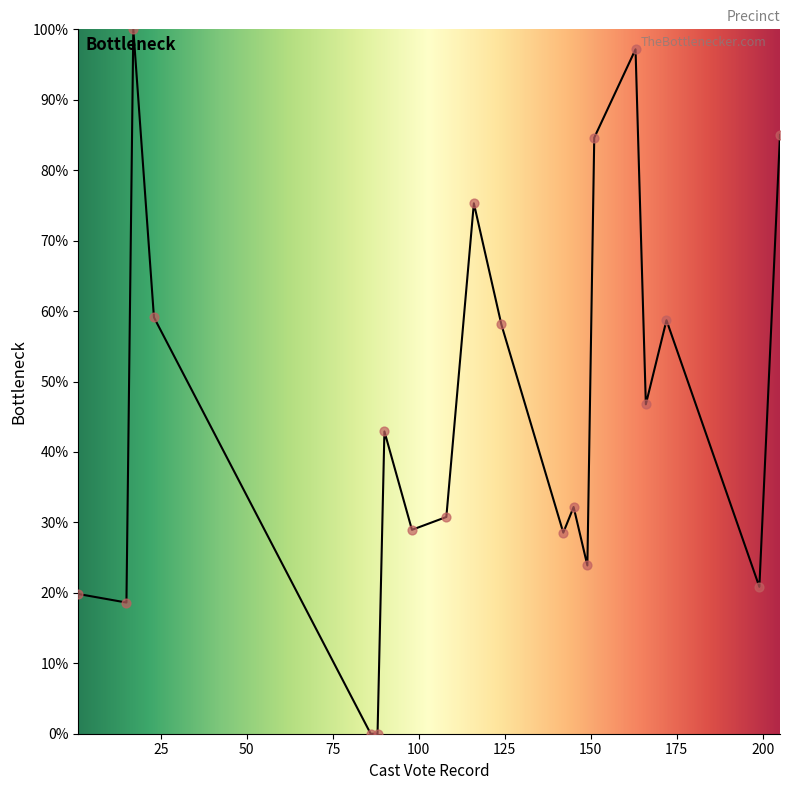

What is the maximum value shown in the chart?

100.0